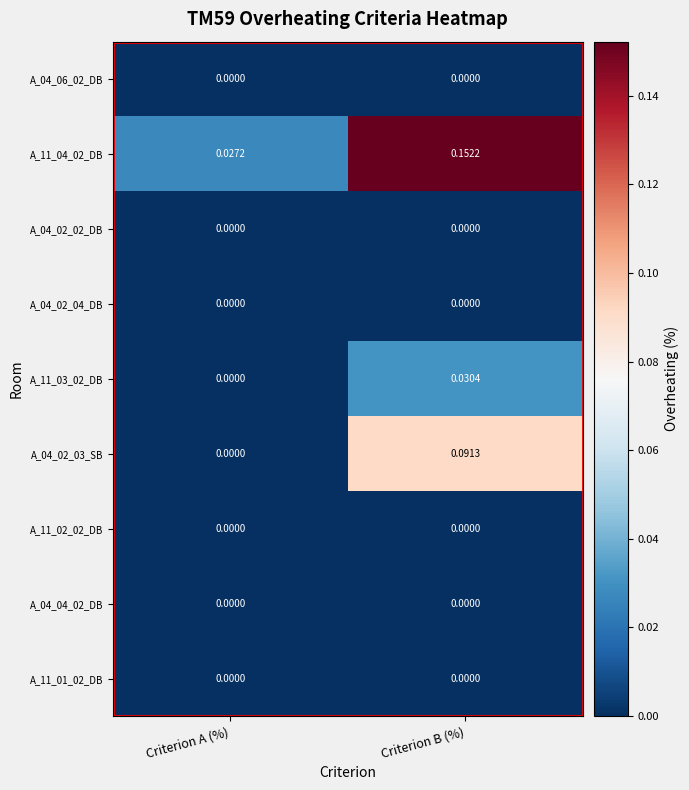

Which series has the largest total across all categories?

A_11_04_02_DB